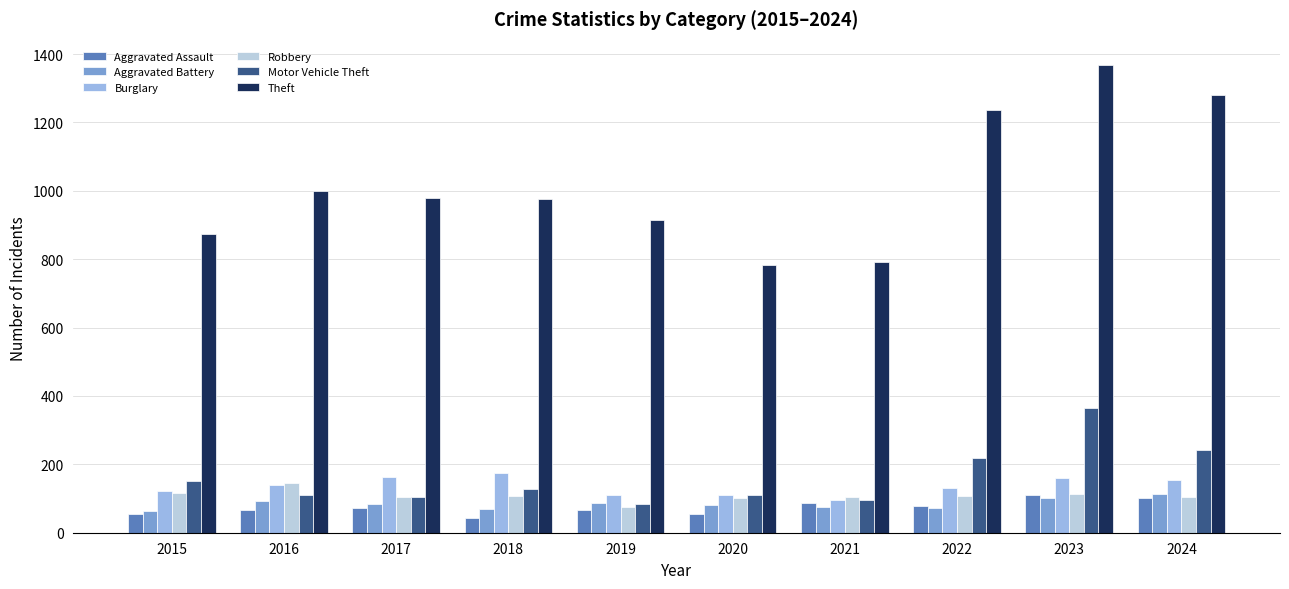

What is the difference between the maximum and minimum values in the Aggravated Battery series?

50